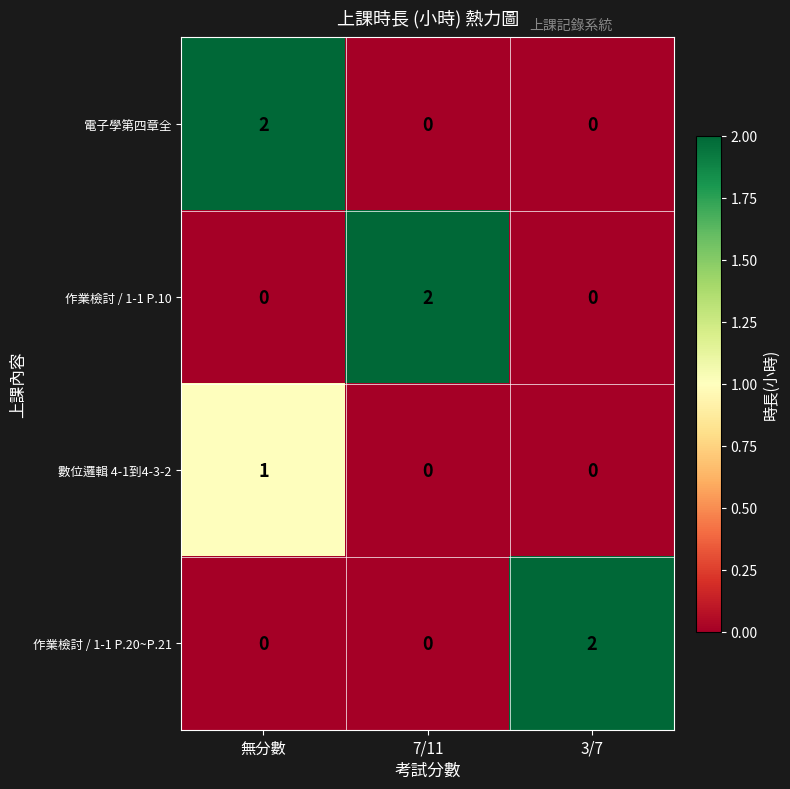

The value of 作業檢討 / 1-1 P.10 at 無分數 is 0. True or false?

True